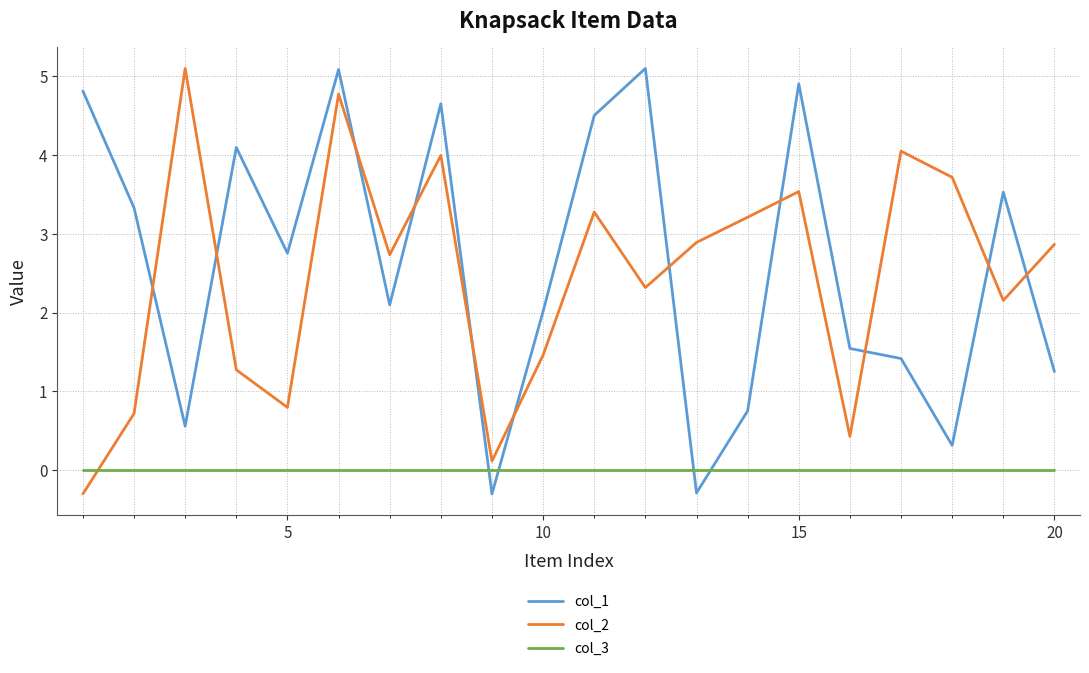

How many times do col_2 and col_3 cross each other?

1